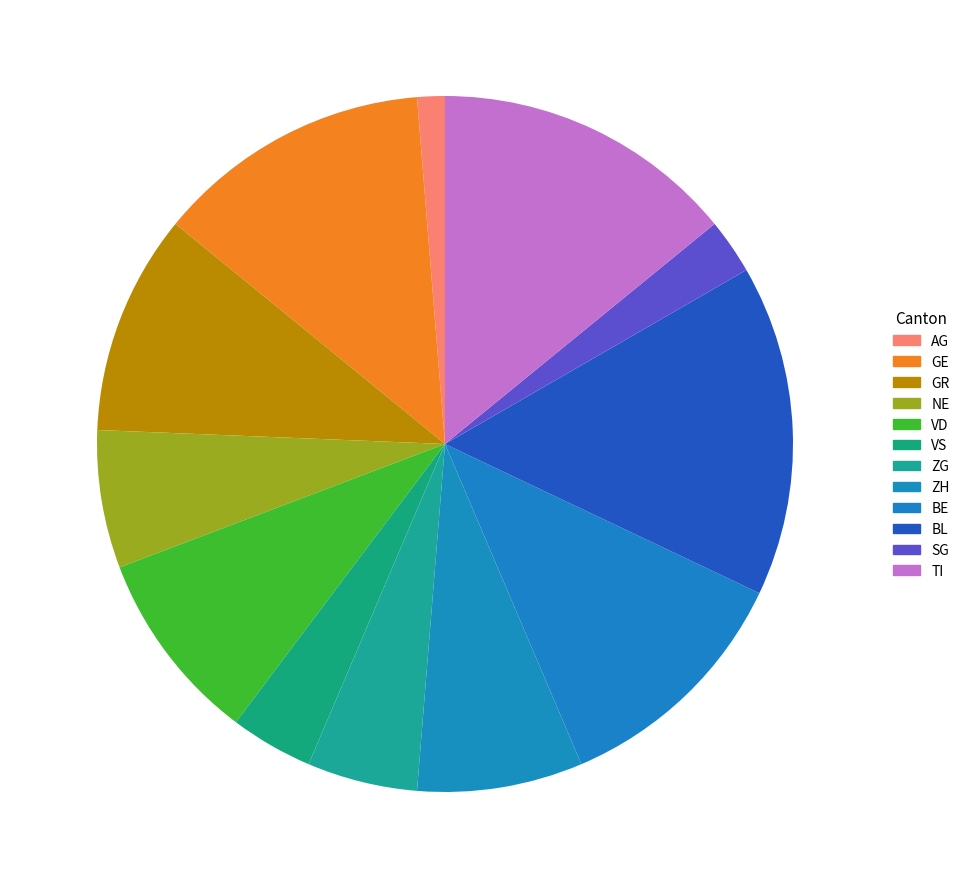

To the nearest percent, what is the difference between the BL and GE slice percentages?

3%